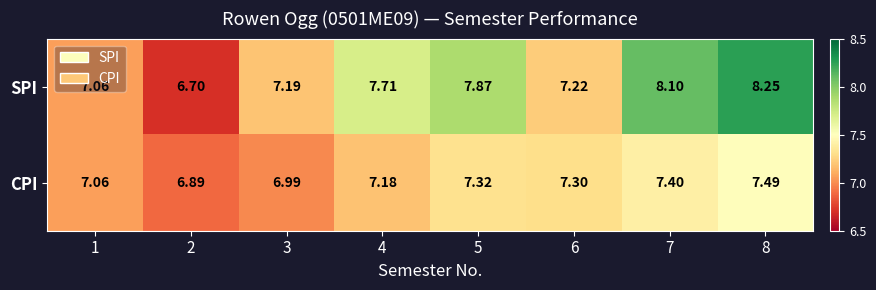

Rank the series by their average value, from lowest to highest.

CPI, SPI